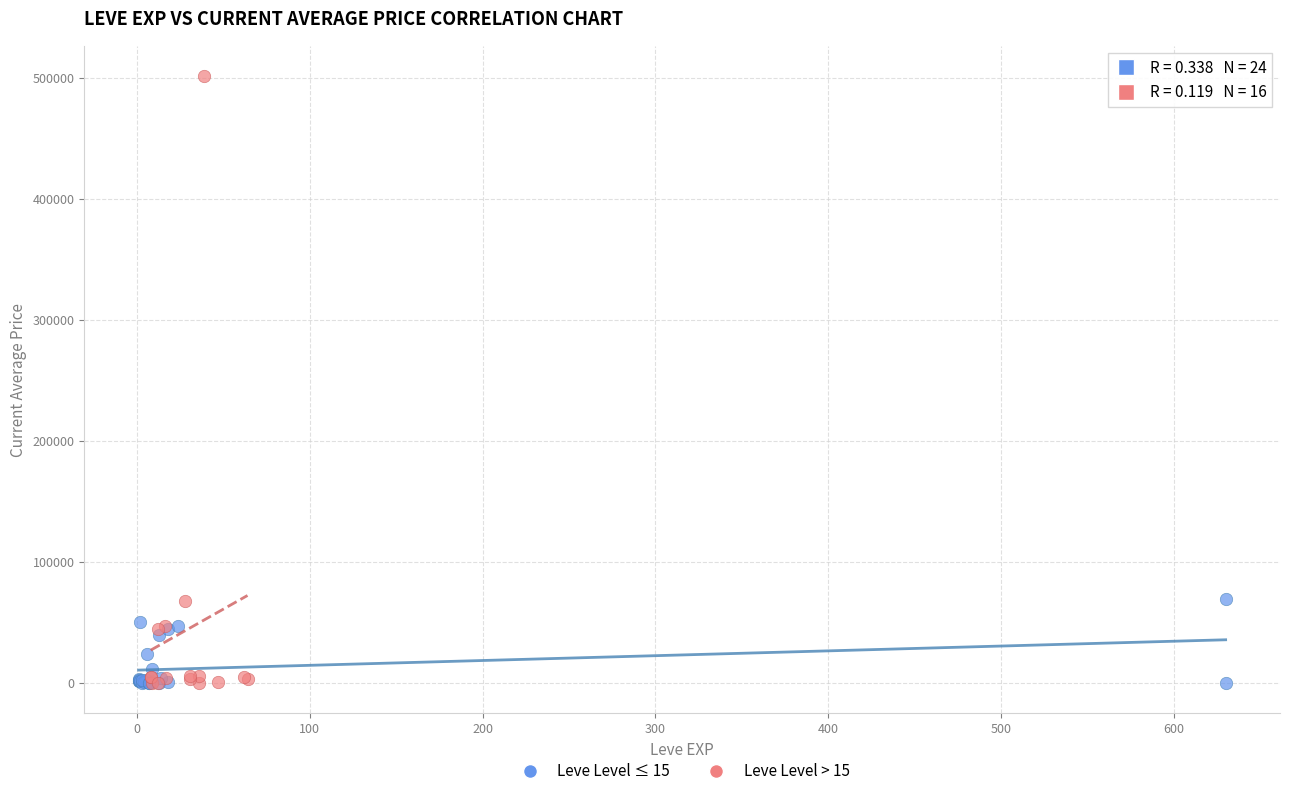

Which series contains the highest Y value?

Leve Level > 15